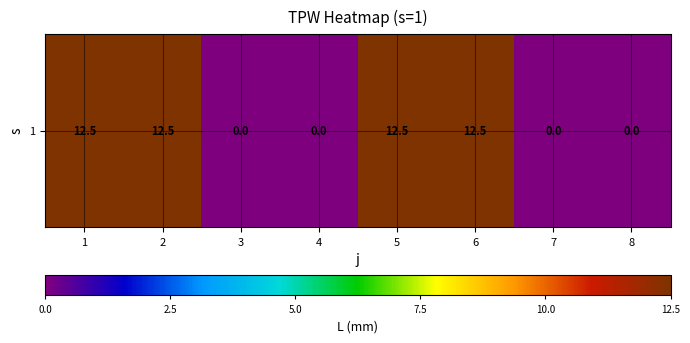

How many values are below 12?

4